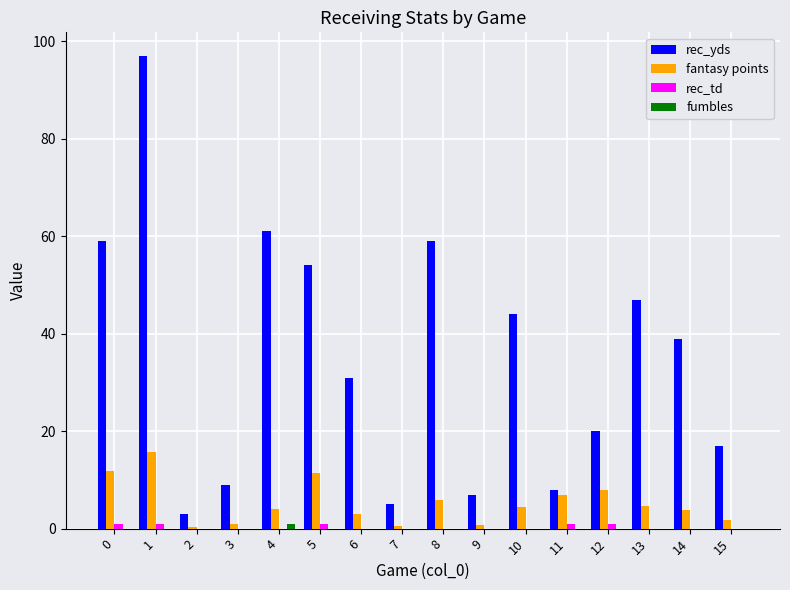

Are the bars horizontal?

No